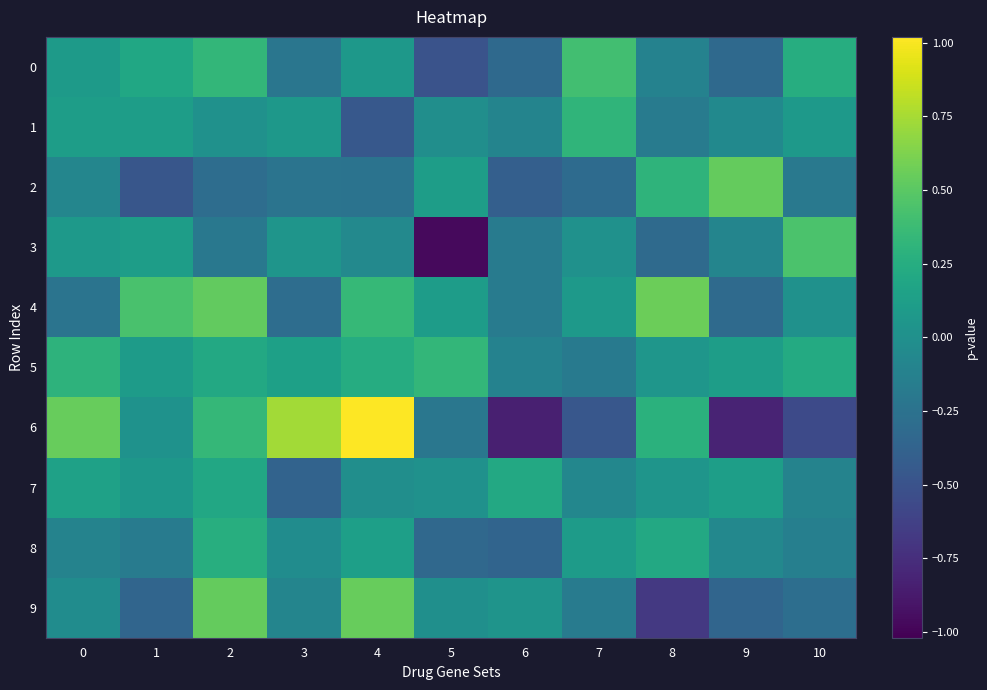

What is the spread (max minus min) of values at 9?

1.4